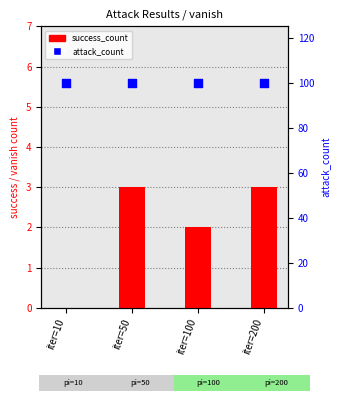

Which series has the widest spread of Y values?

success_count